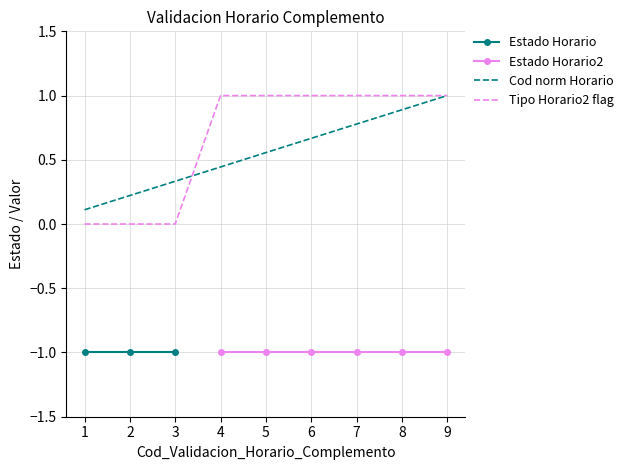

True or false: Estado Horario2 has more than 2 points higher than both neighbors.

False